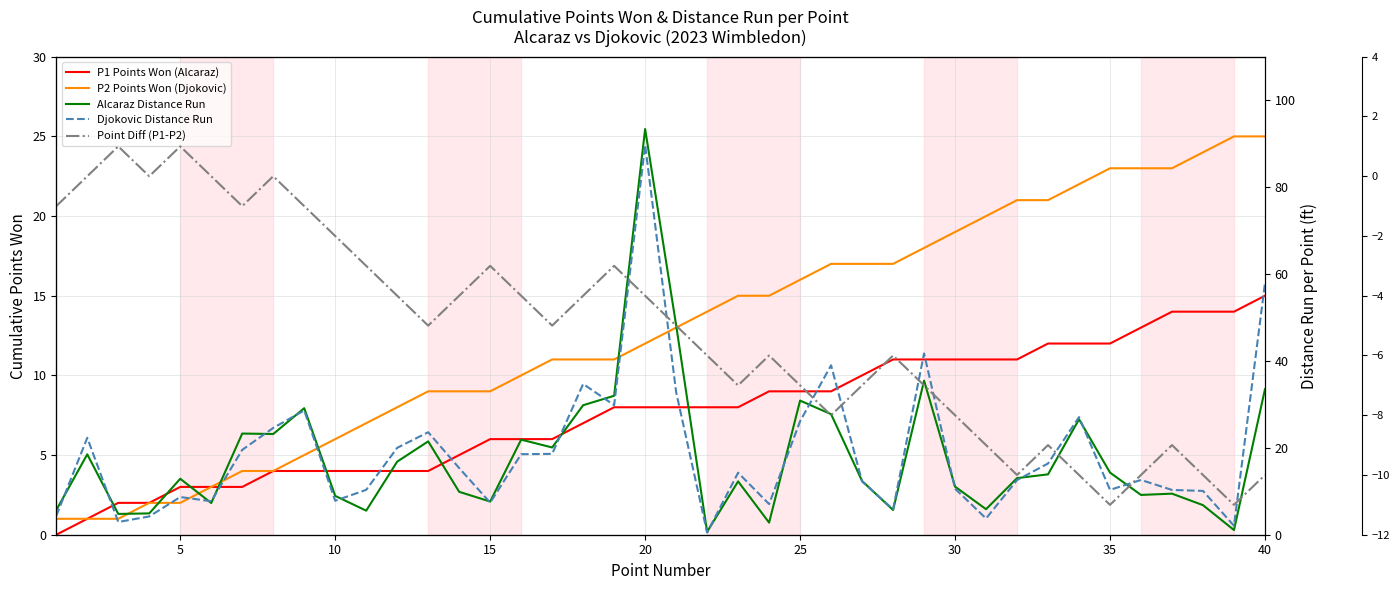

The Alcaraz Distance Run series shows 45.7 at 25. True or false?

False